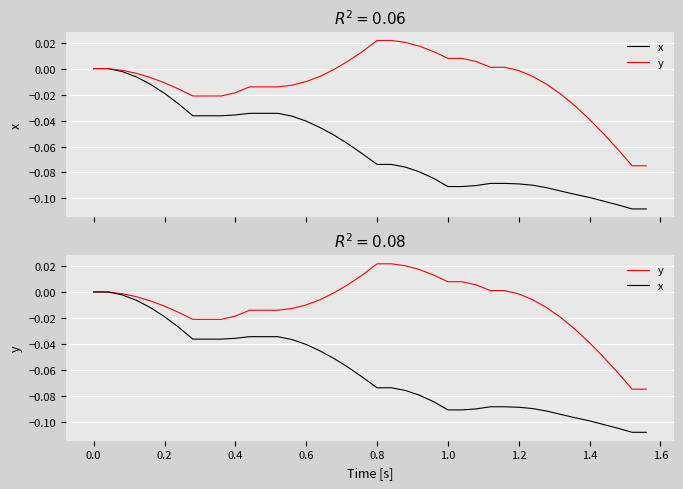

The y series shows -0.0 at 1.4. True or false?

True